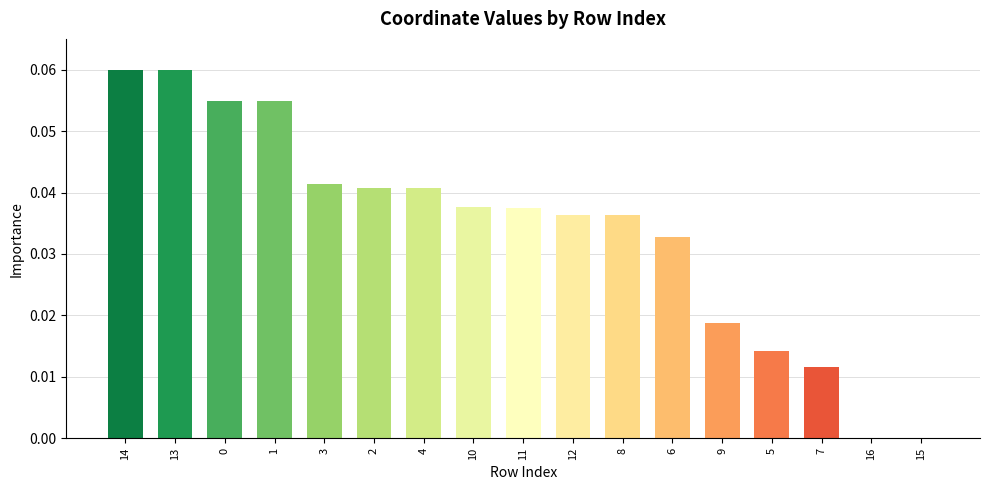

What is the sum of all values?

0.6